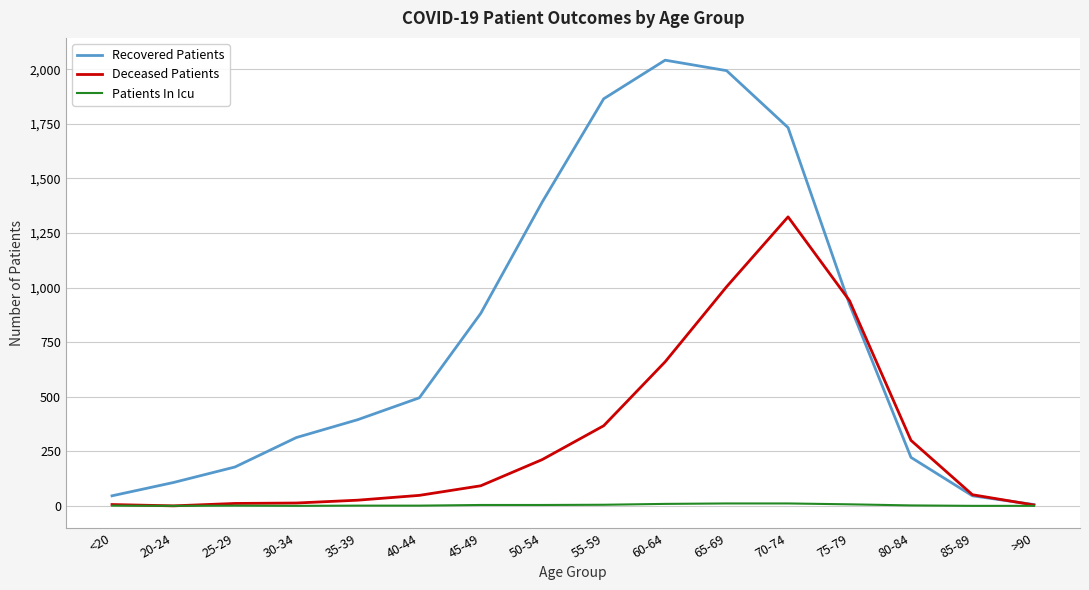

How many series are shown in this chart?

3